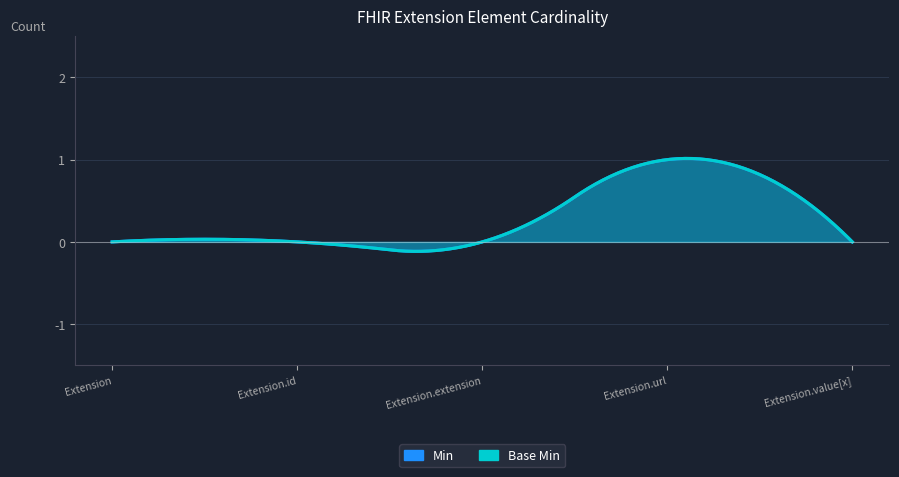

Rank the series by their maximum value, from highest to lowest.

Min, Base Min